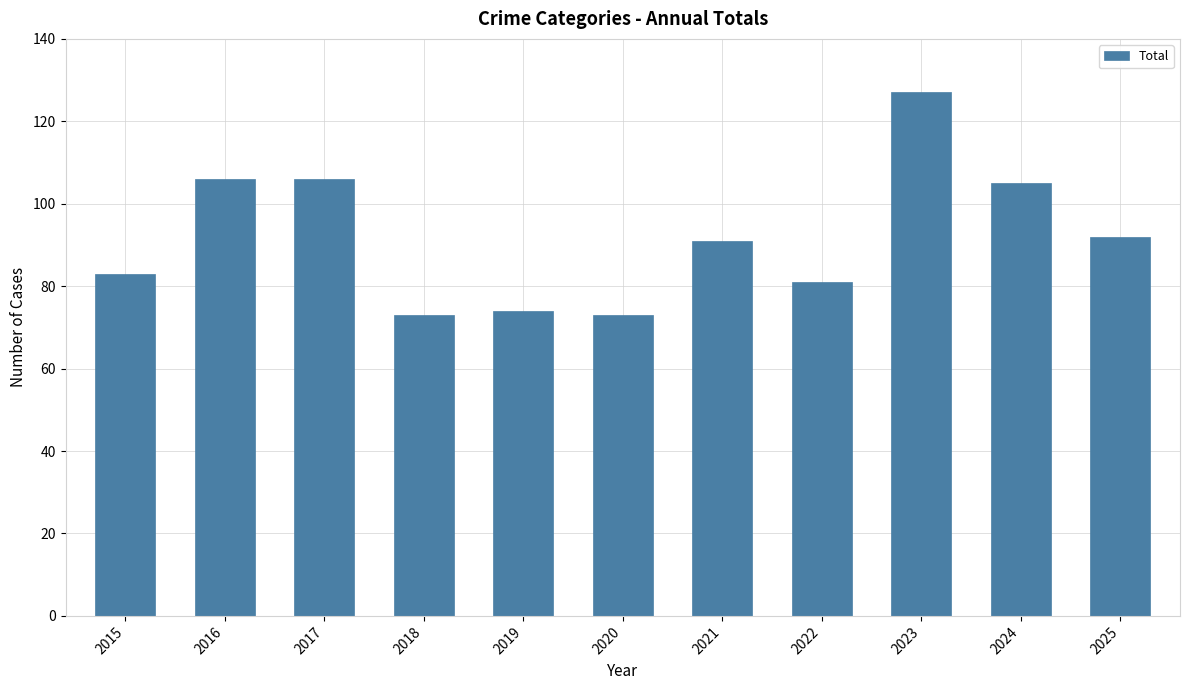

What is the minimum value shown in the chart?

73